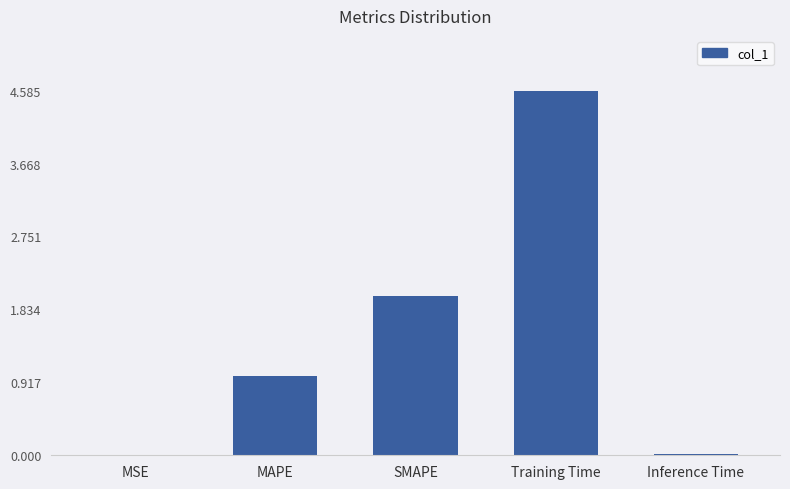

What is the average value?

1.5